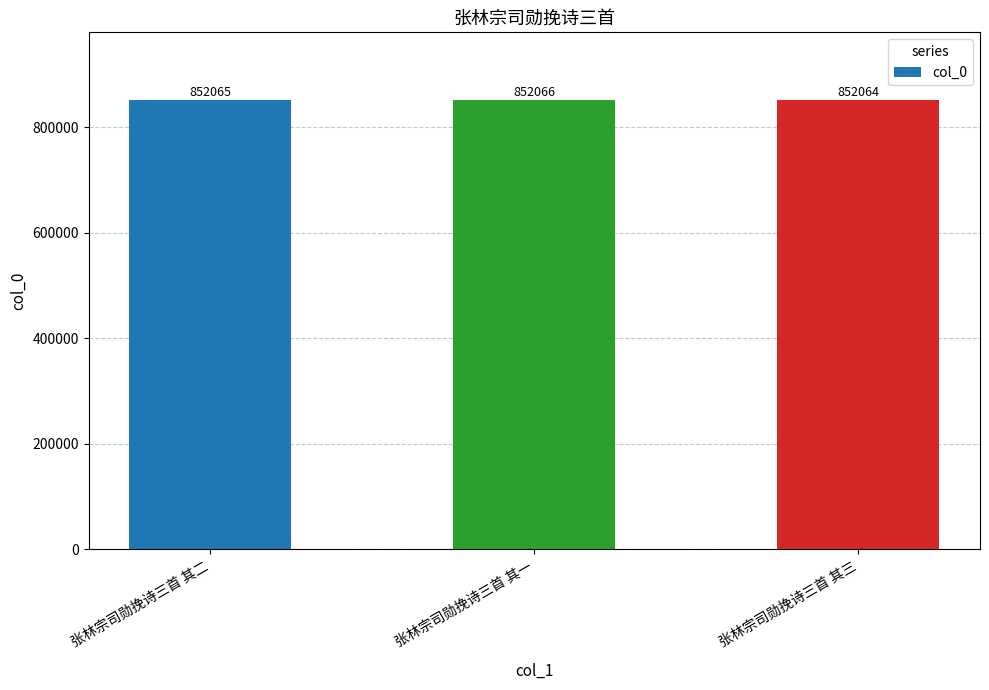

What position from the right is 张林宗司勋挽诗三首 其一?

2